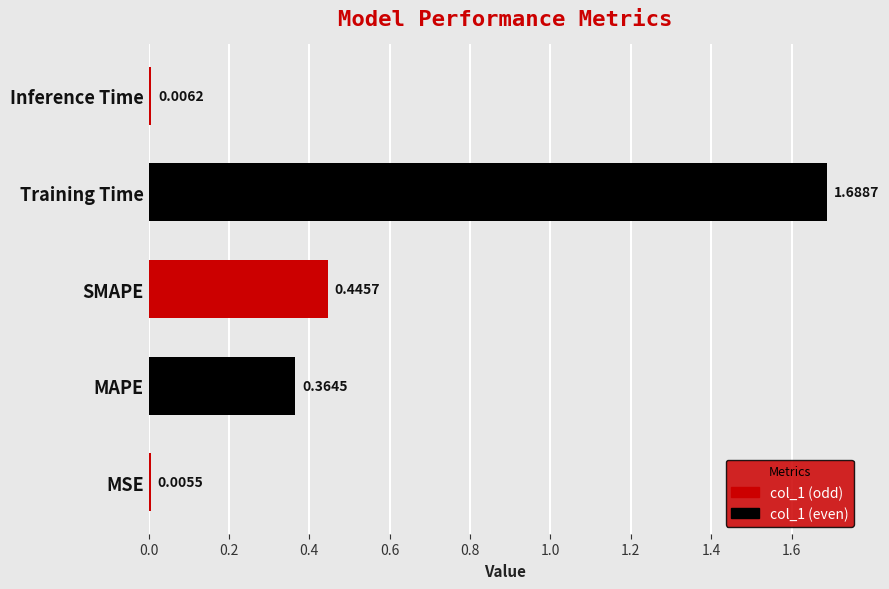

What is the change in value from SMAPE to Inference Time?

-0.4